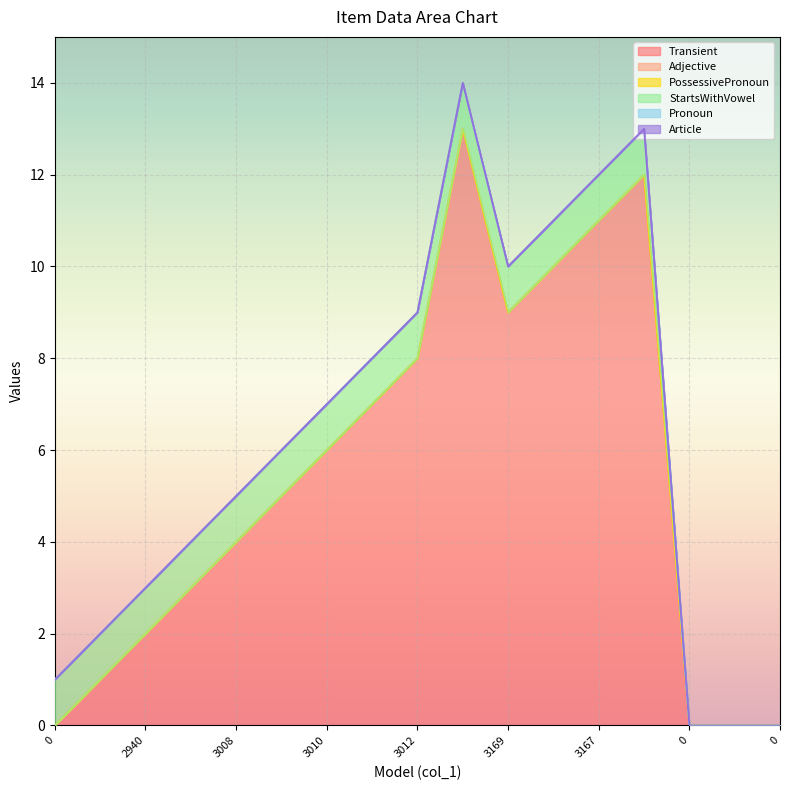

True or false: PossessivePronoun and StartsWithVowel intersect in this chart.

False